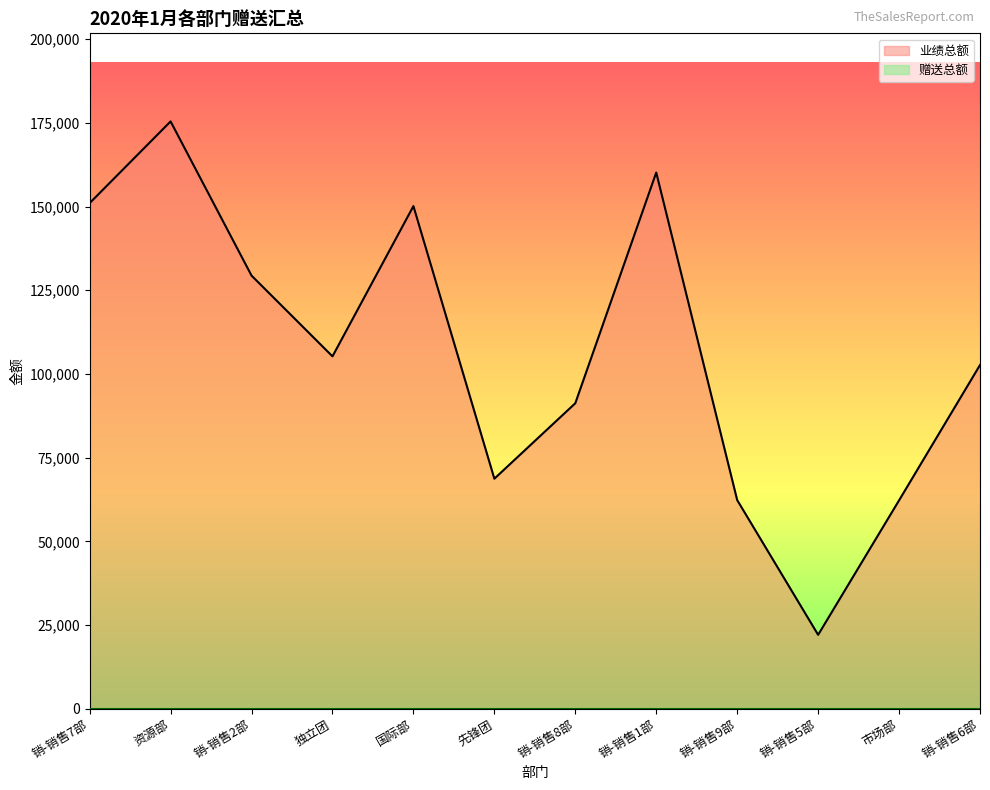

What is the difference between the maximum and second lowest values?

113173